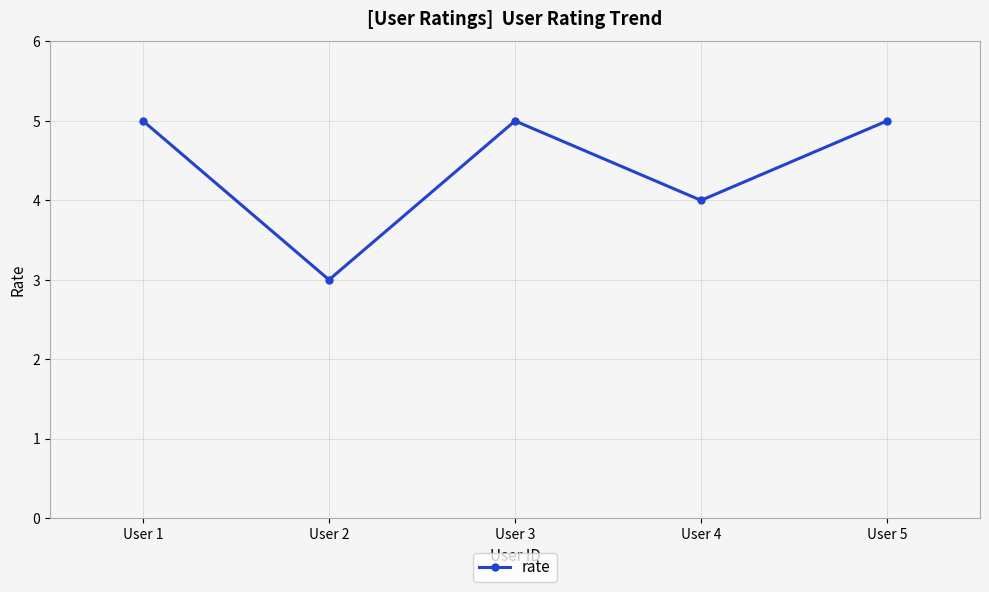

Is this an area chart (filled region under the line)?

No